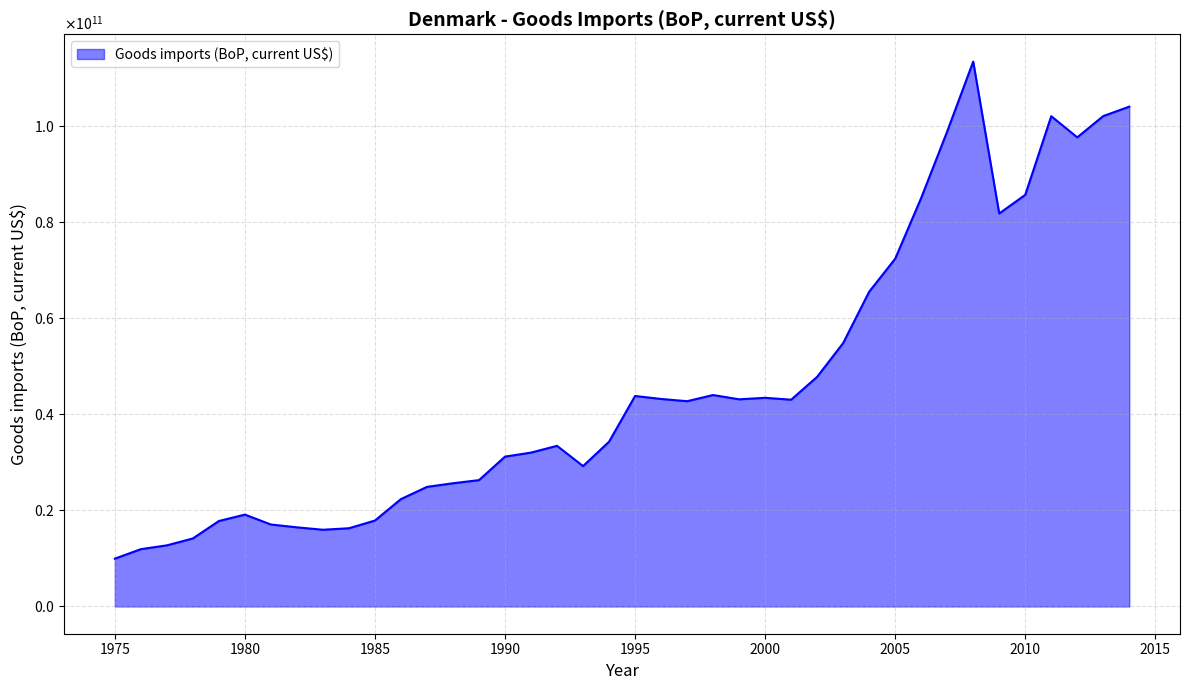

List the labels in order of value, largest first.

2008, 2014, 2013, 2011, 2007, 2012, 2010, 2006, 2009, 2005, 2004, 2003, 2002, 1998, 1995, 2000, 1996, 1999, 2001, 1997, 1994, 1992, 1991, 1990, 1993, 1989, 1988, 1987, 1986, 1980, 1985, 1979, 1981, 1982, 1984, 1983, 1978, 1977, 1976, 1975